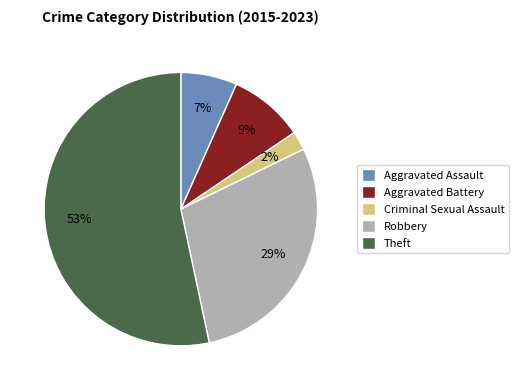

Is it true that Aggravated Assault is 7% of the pie?

True